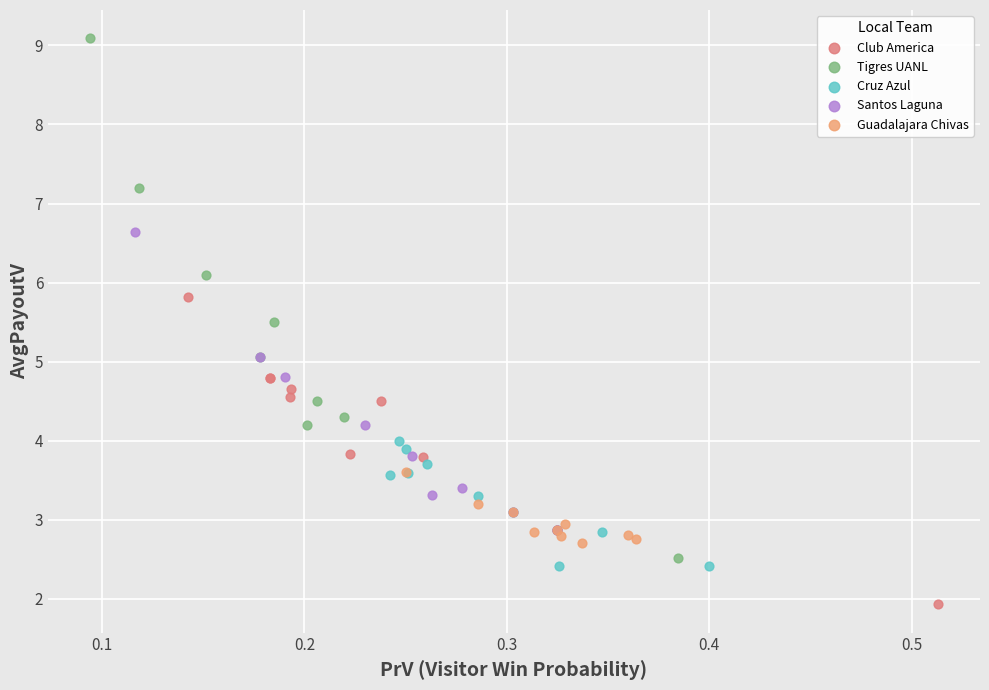

Which series reaches the maximum Y coordinate?

Tigres UANL